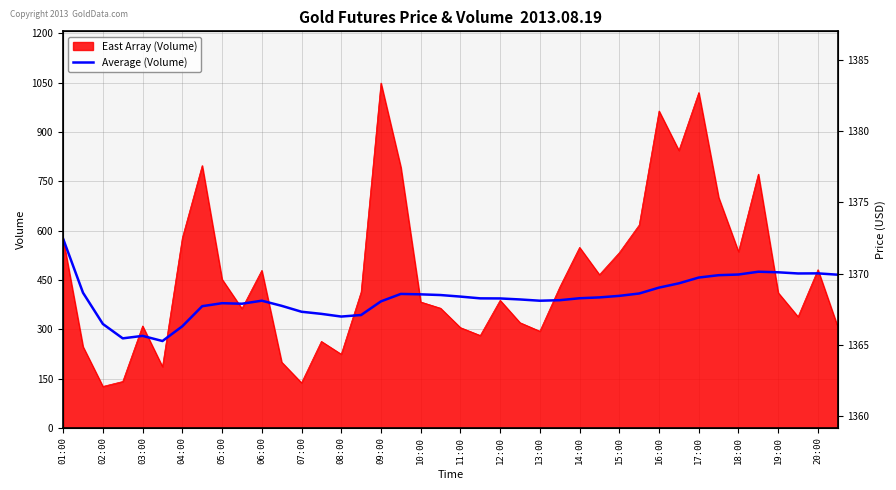

True or false: Average (Volume) has a value of 394.3 at 14:00.

True